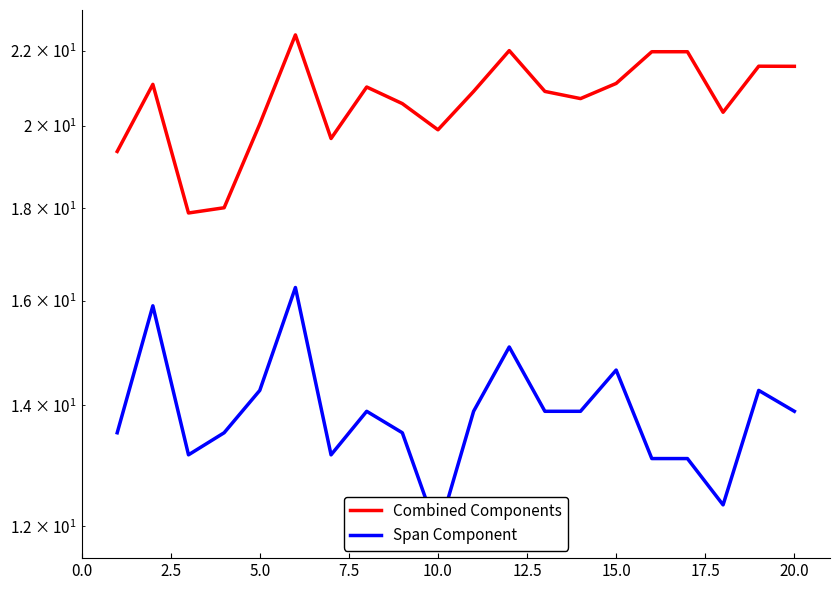

Is the value of Combined Components at 11 greater than the value of Span Component at 2.5?

Yes